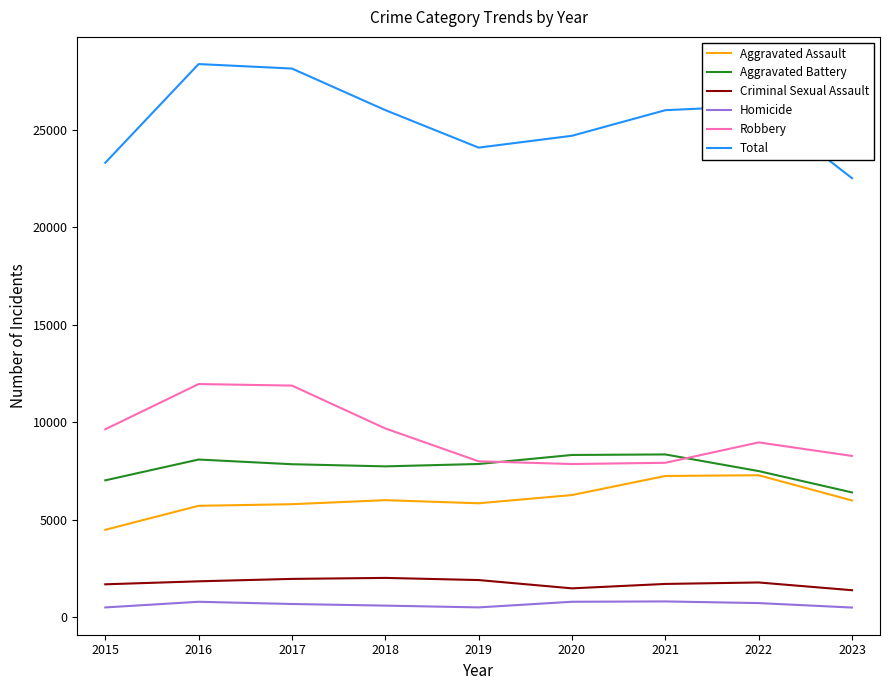

How many lines are shown in the chart?

6